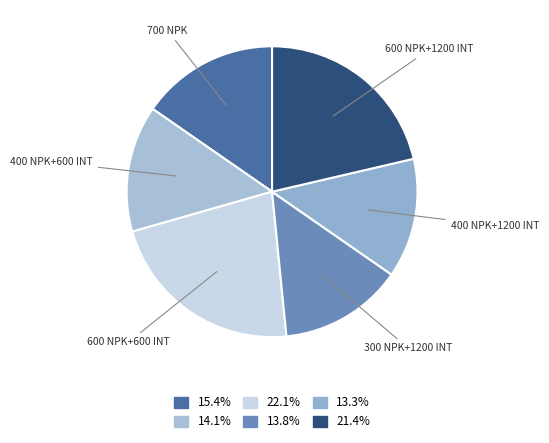

Count the number of slices in the pie.

6